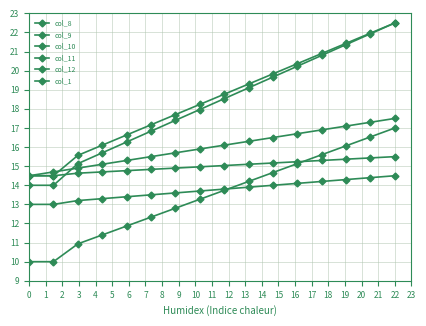

At which category is the sum across all series the highest?

22